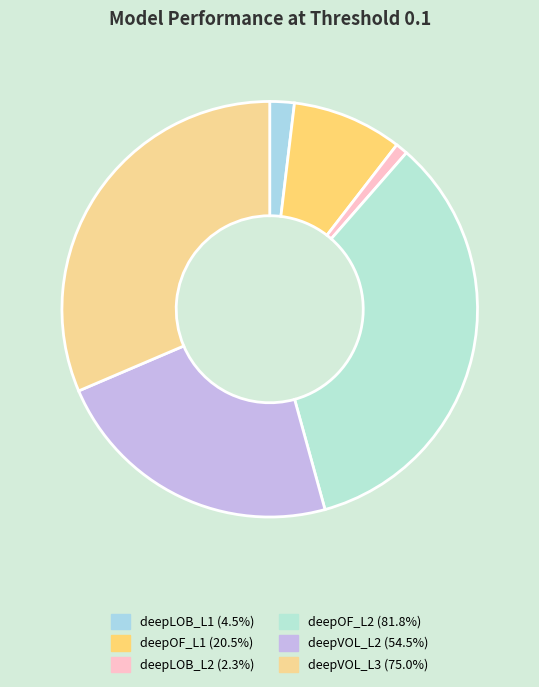

How many segments does this pie chart have?

6